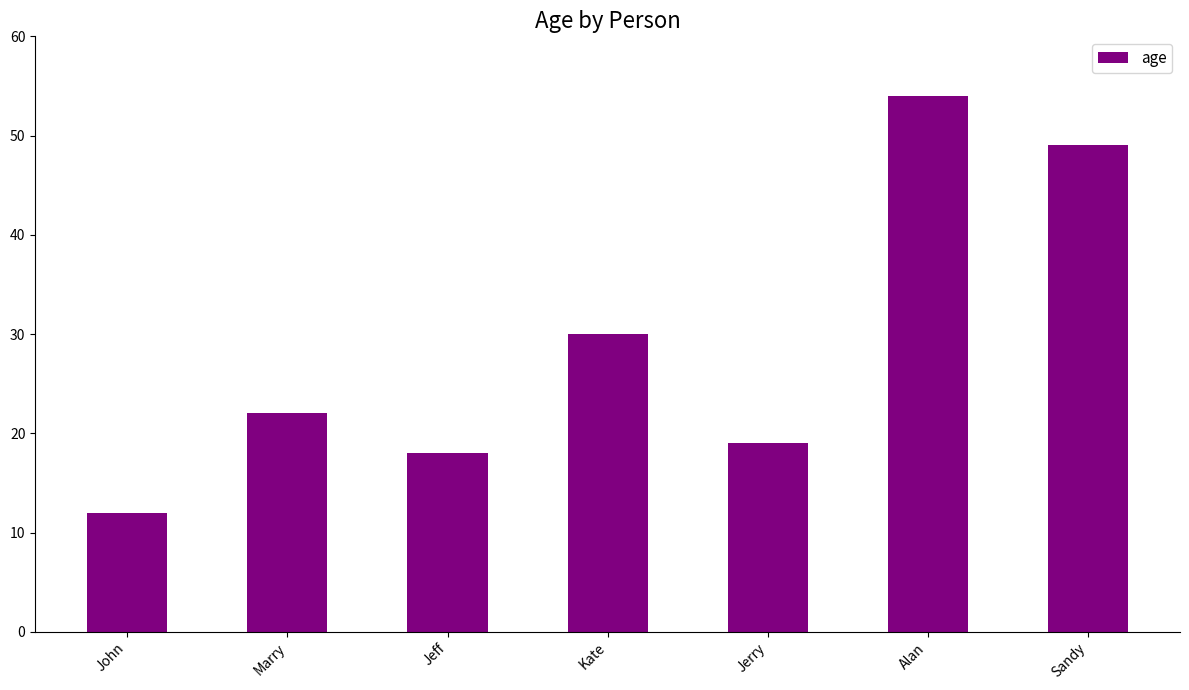

Which category has the lowest value across all series?

John